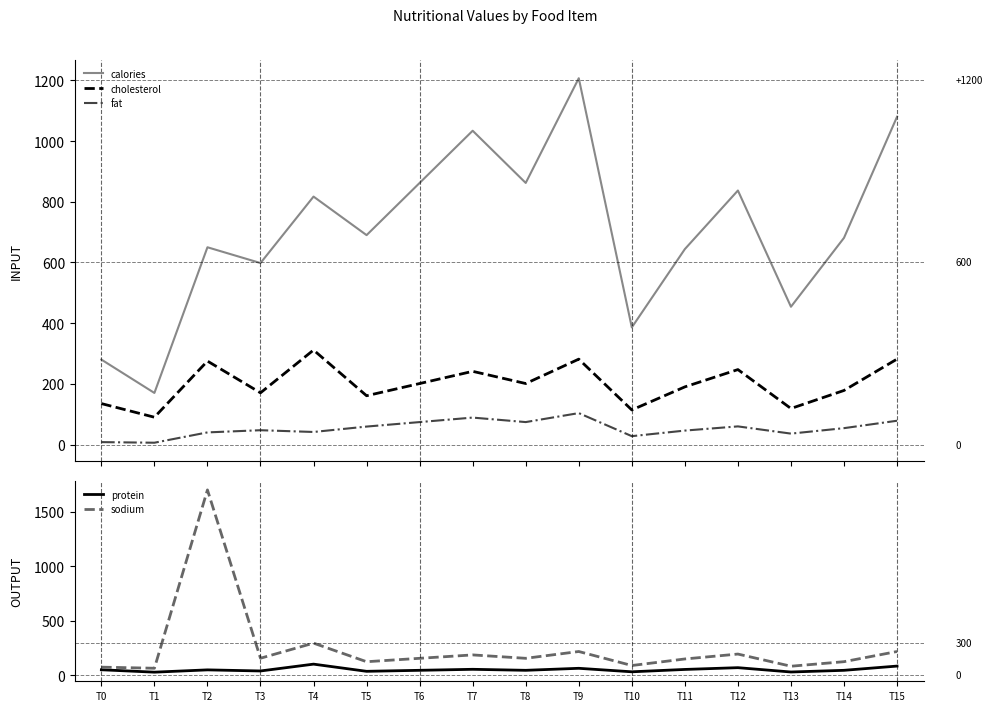

Which category has the lowest value in the protein series?

T1